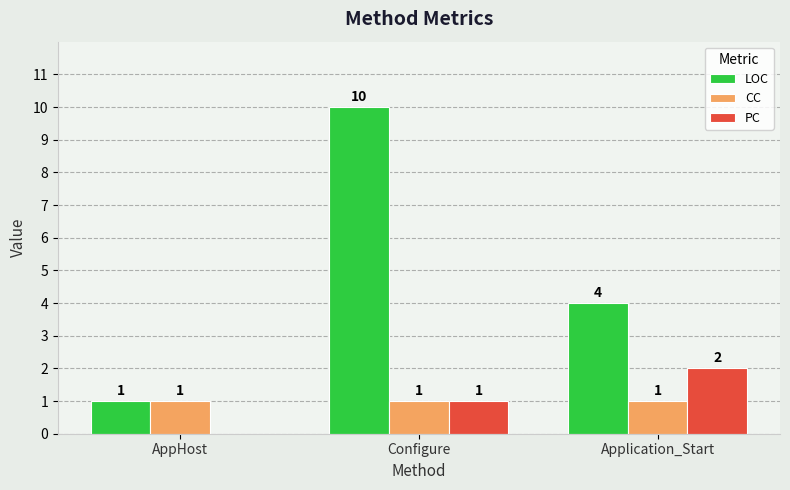

How many categories are shown in the chart?

3